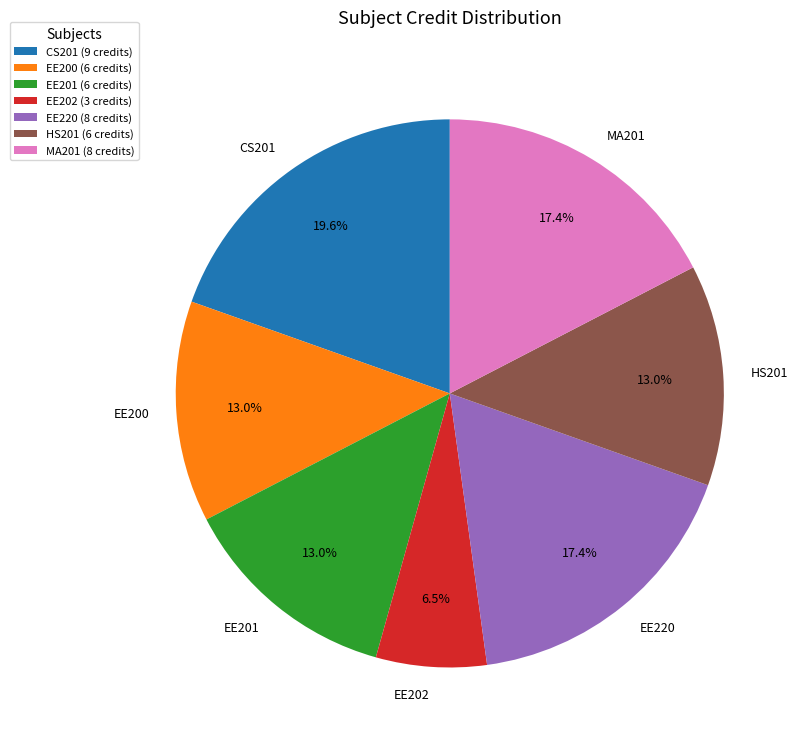

Which category has the smallest portion of the pie?

EE202